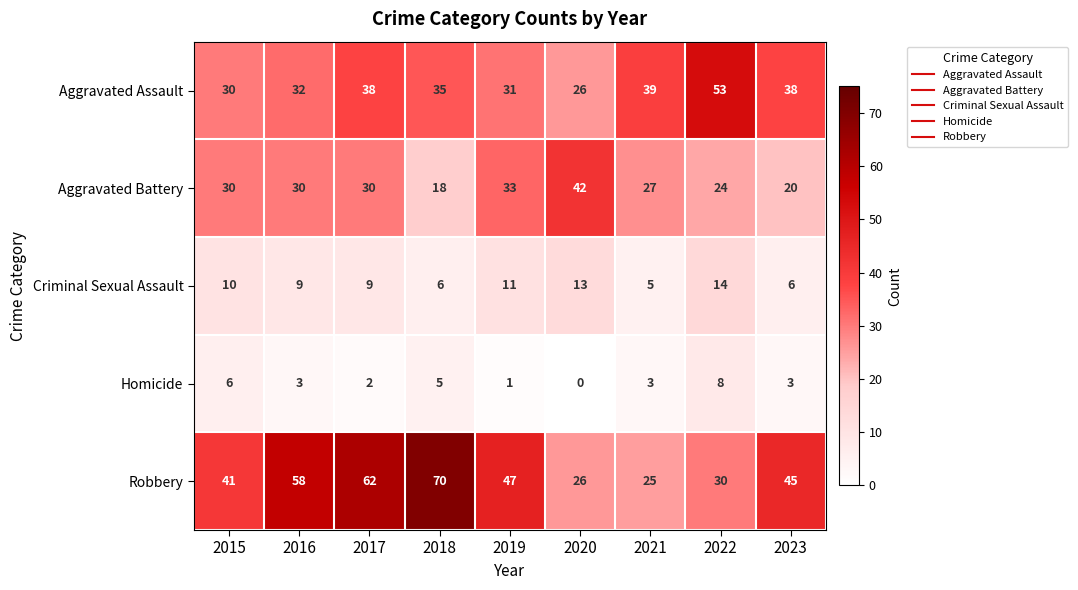

At how many categories does at least one series exceed 23?

9